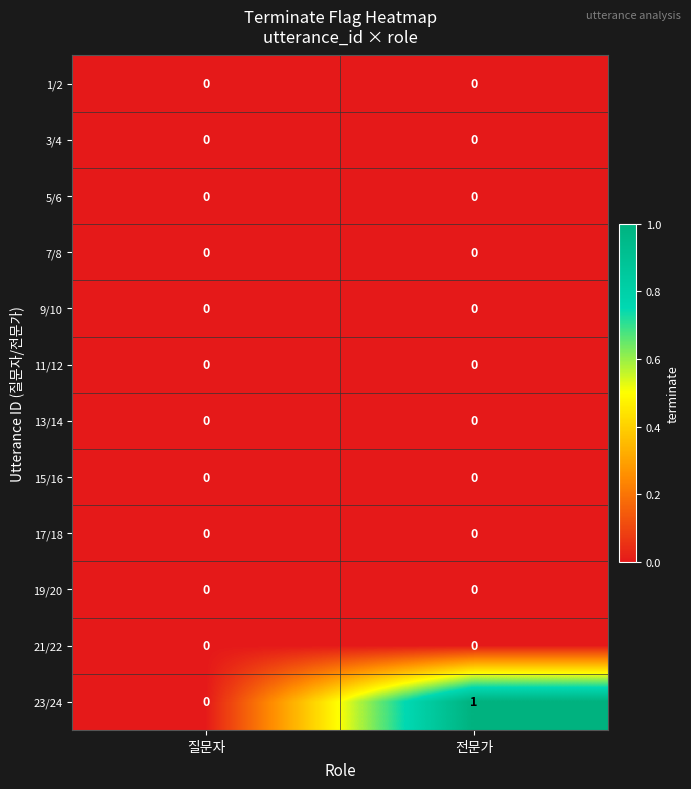

At which category is the sum across all series the highest?

전문가